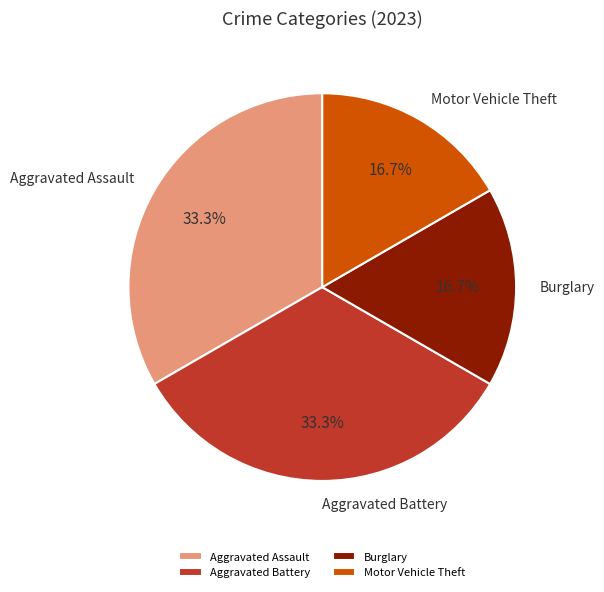

Is there a majority slice in this chart?

No